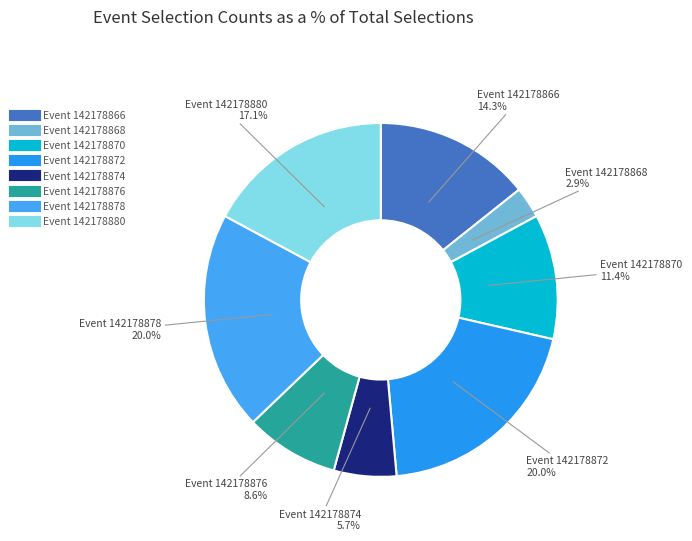

Which category has the biggest portion of the pie?

142178872